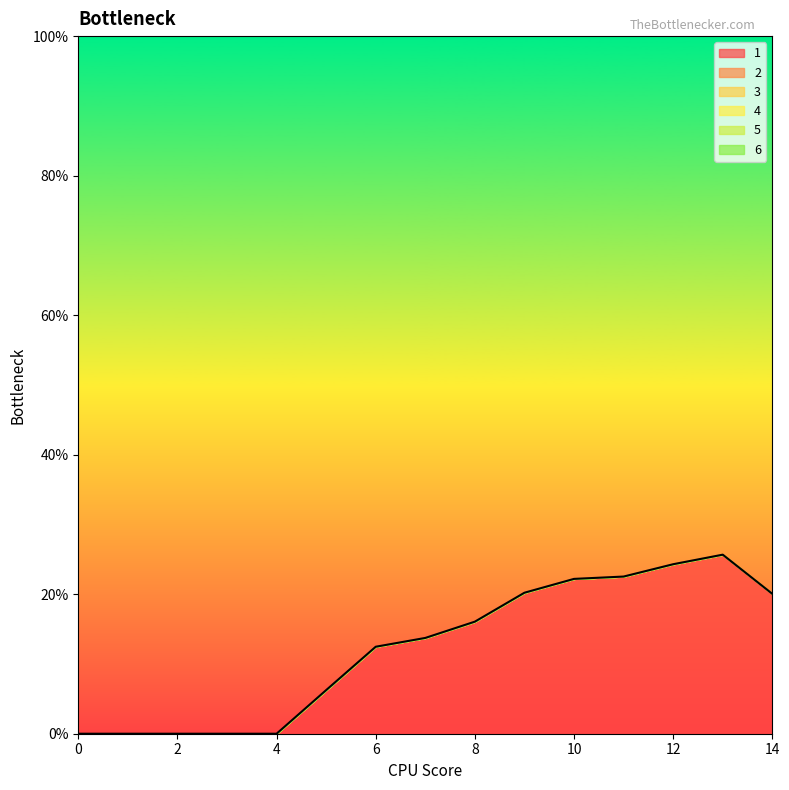

Rank the series by their maximum value, from lowest to highest.

2, 3, 4, 5, 6, 1